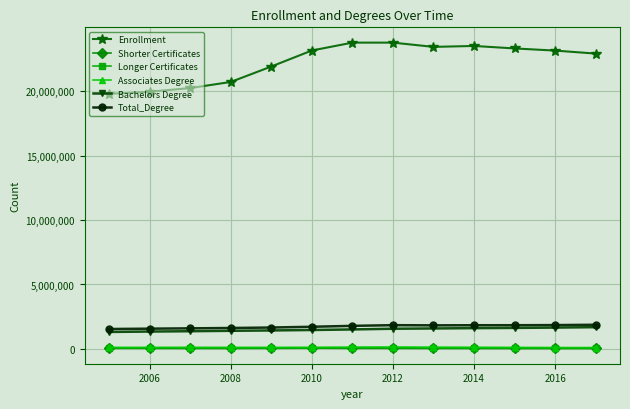

What is the maximum value shown in the chart?

23767003